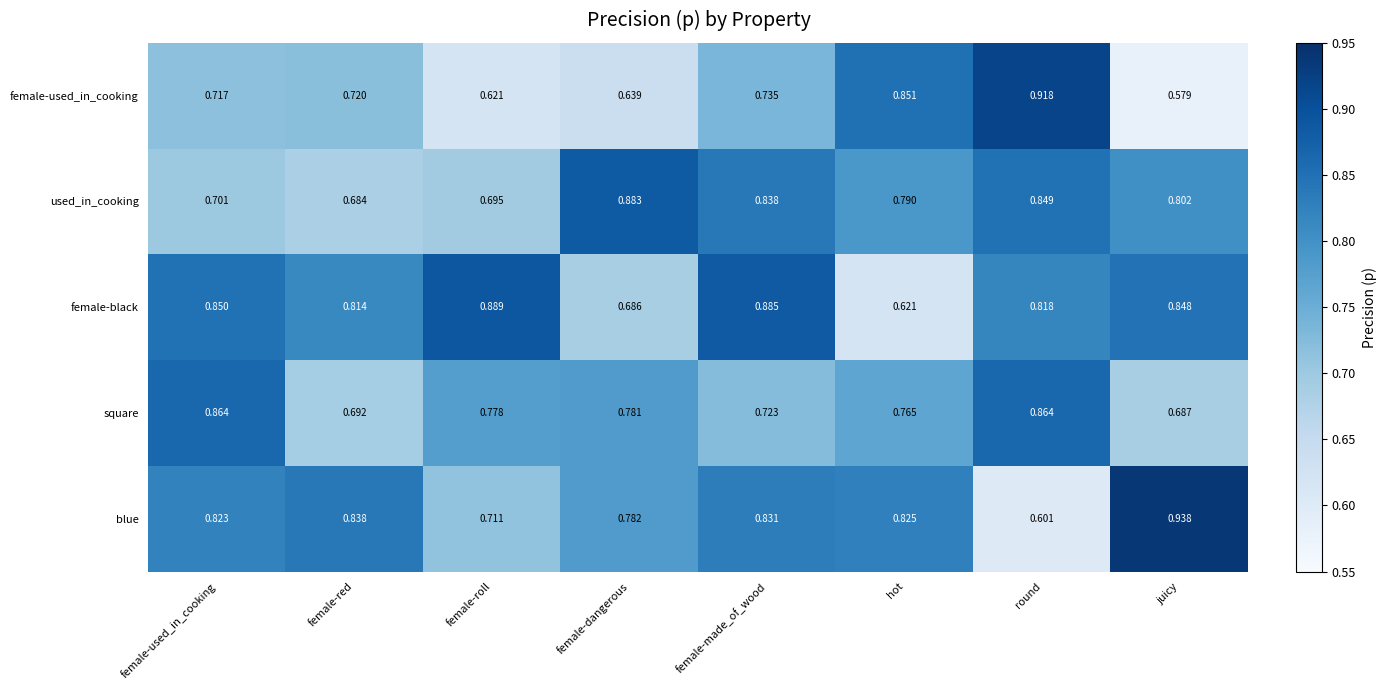

Where is female-used_in_cooking nearest to the value 0?

juicy